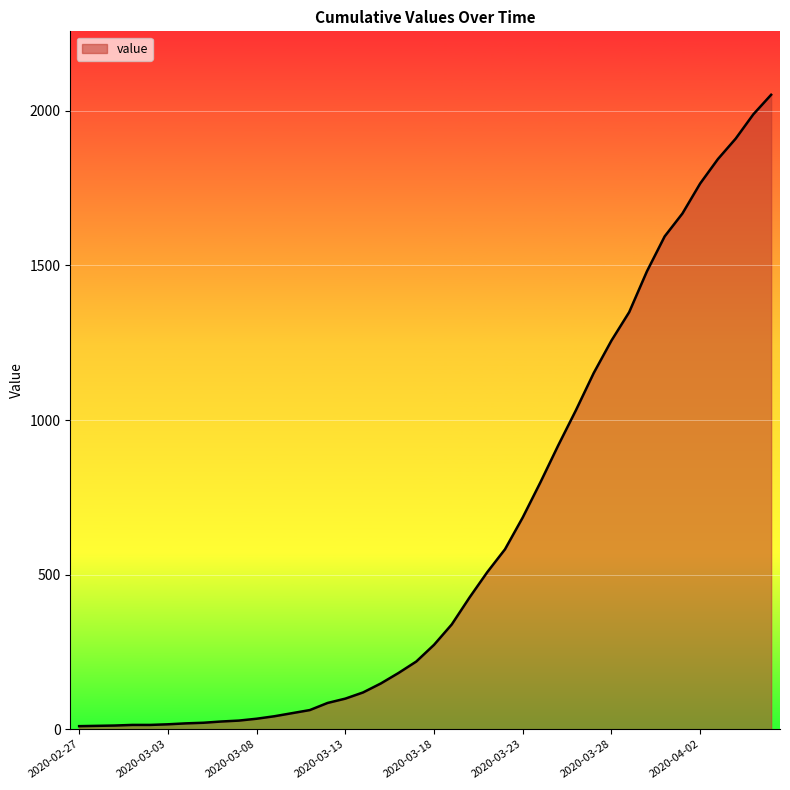

What is the greatest value displayed?

2052